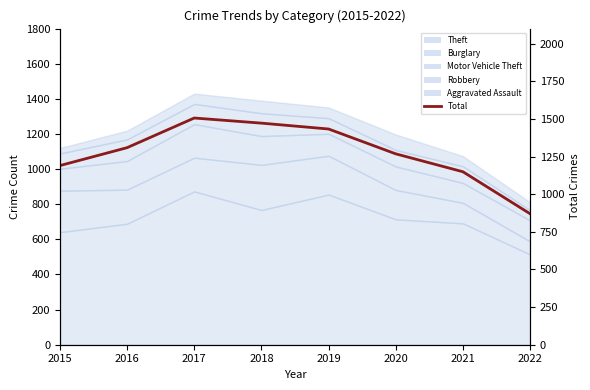

List the labels in order of value, largest first.

2017, 2018, 2019, 2016, 2020, 2015, 2021, 2022